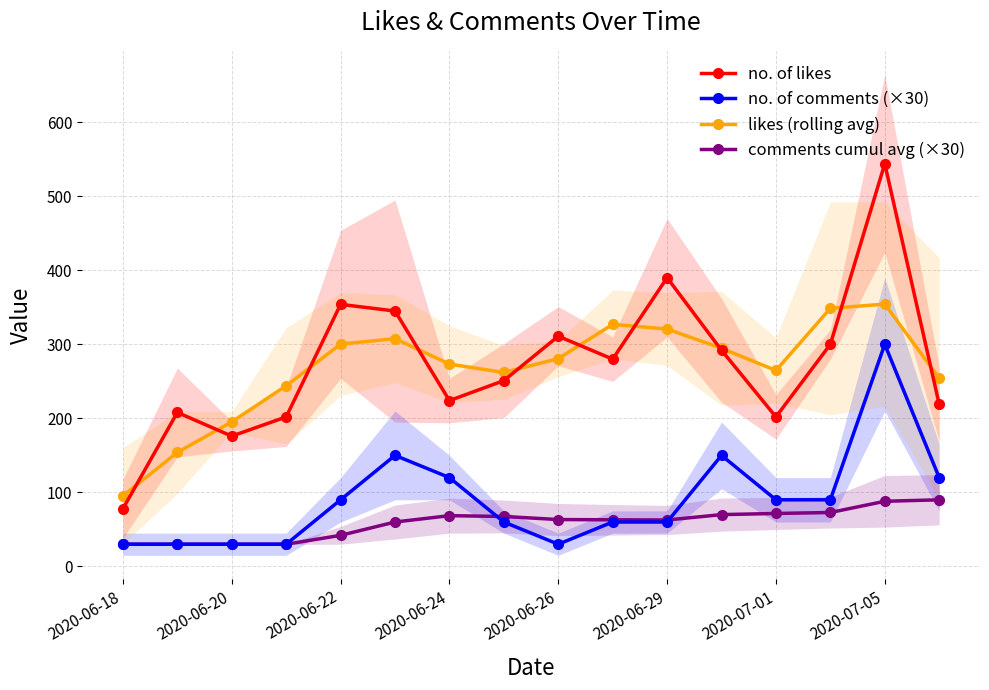

Which series ends up on top after the final intersection of no. of likes and likes (rolling avg)?

likes (rolling avg)